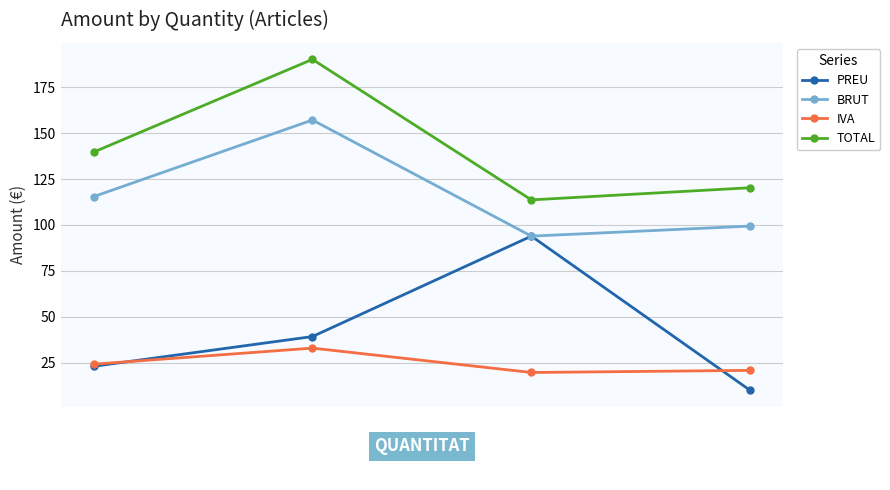

Between 4 and 1, which series saw the biggest shift?

TOTAL